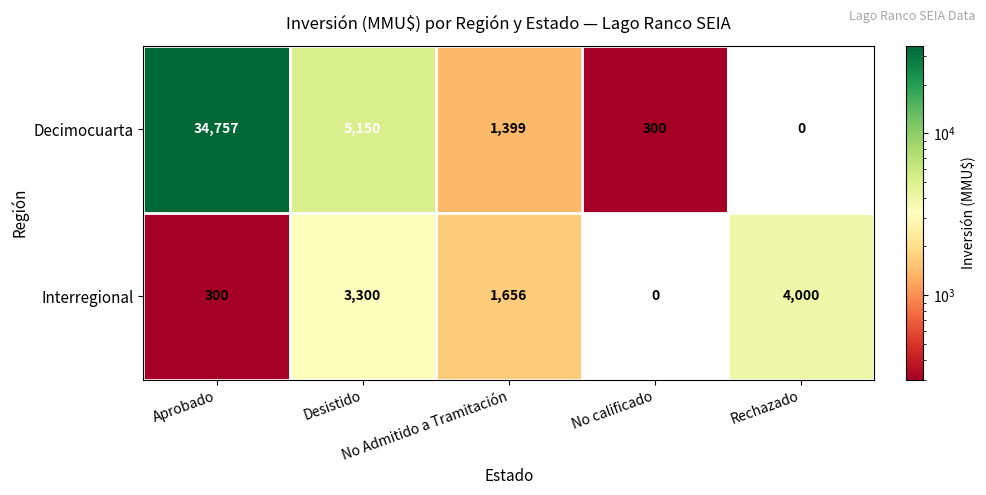

Rank the series by their average value, from lowest to highest.

Interregional, Decimocuarta